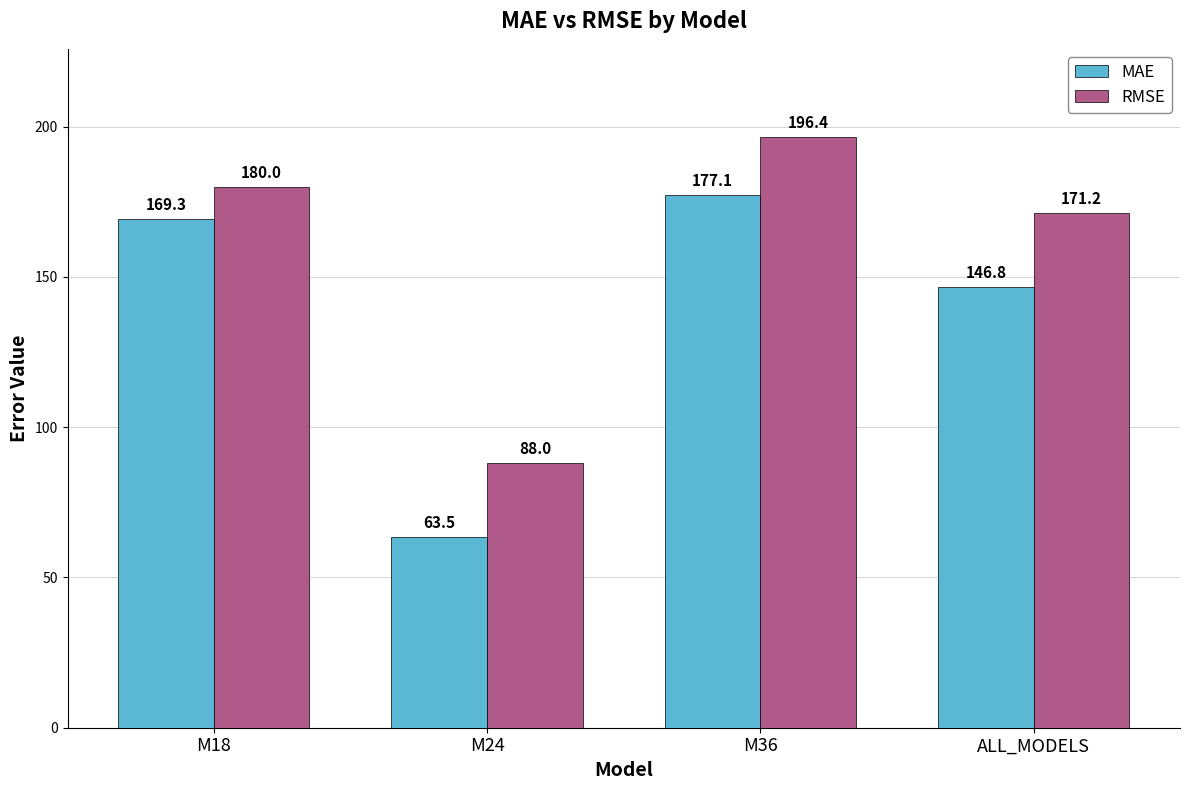

How many series are shown in this chart?

2